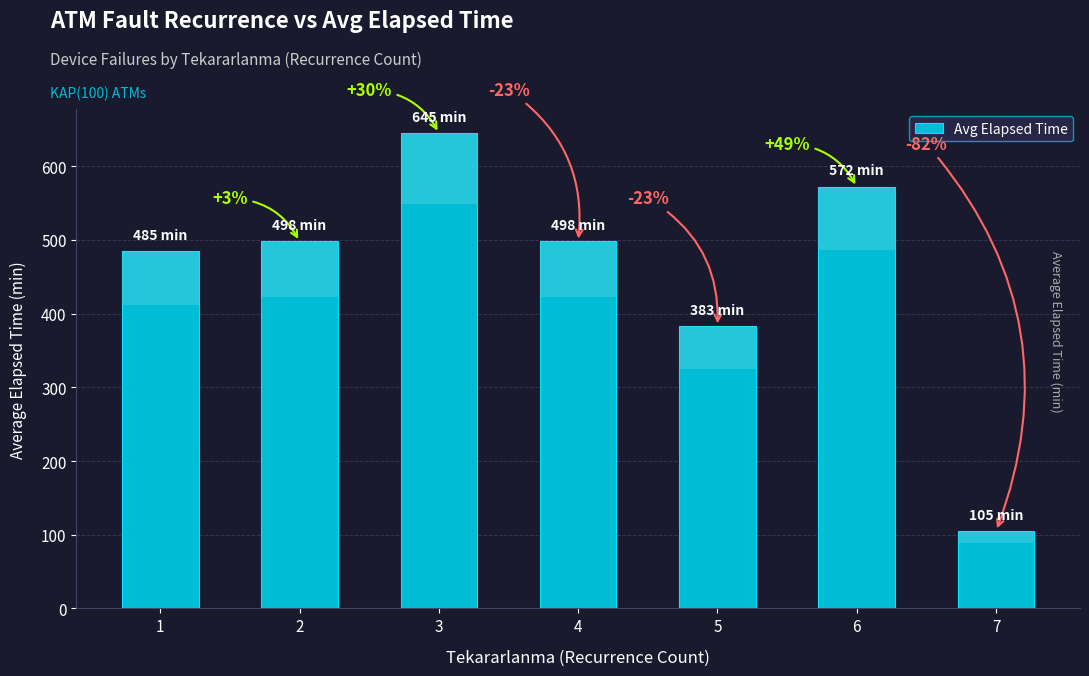

What is the change in value from 2 to 3?

+147